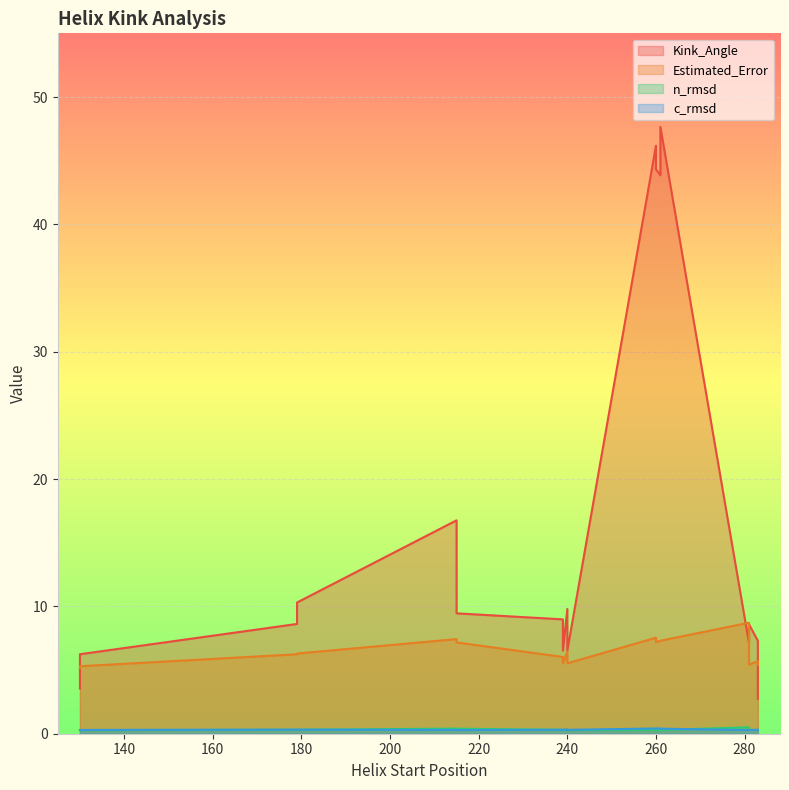

List the labels in order of Estimated_Error value, largest first.

281, 260, 215, 261, 261, 260, 215, 240, 179, 179, 239, 283, 239, 240, 283, 281, 130, 130